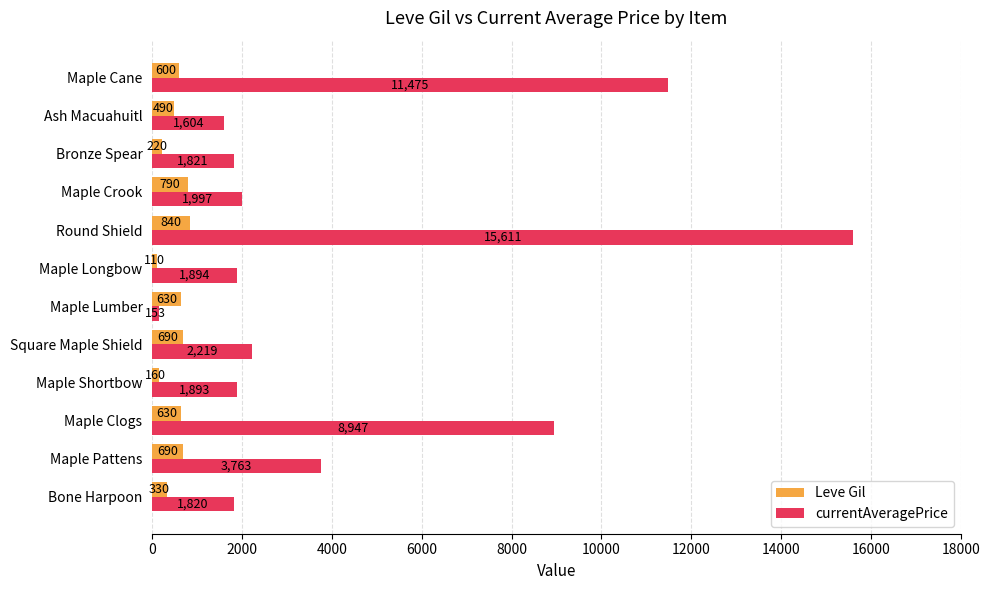

What is the smallest value displayed?

110